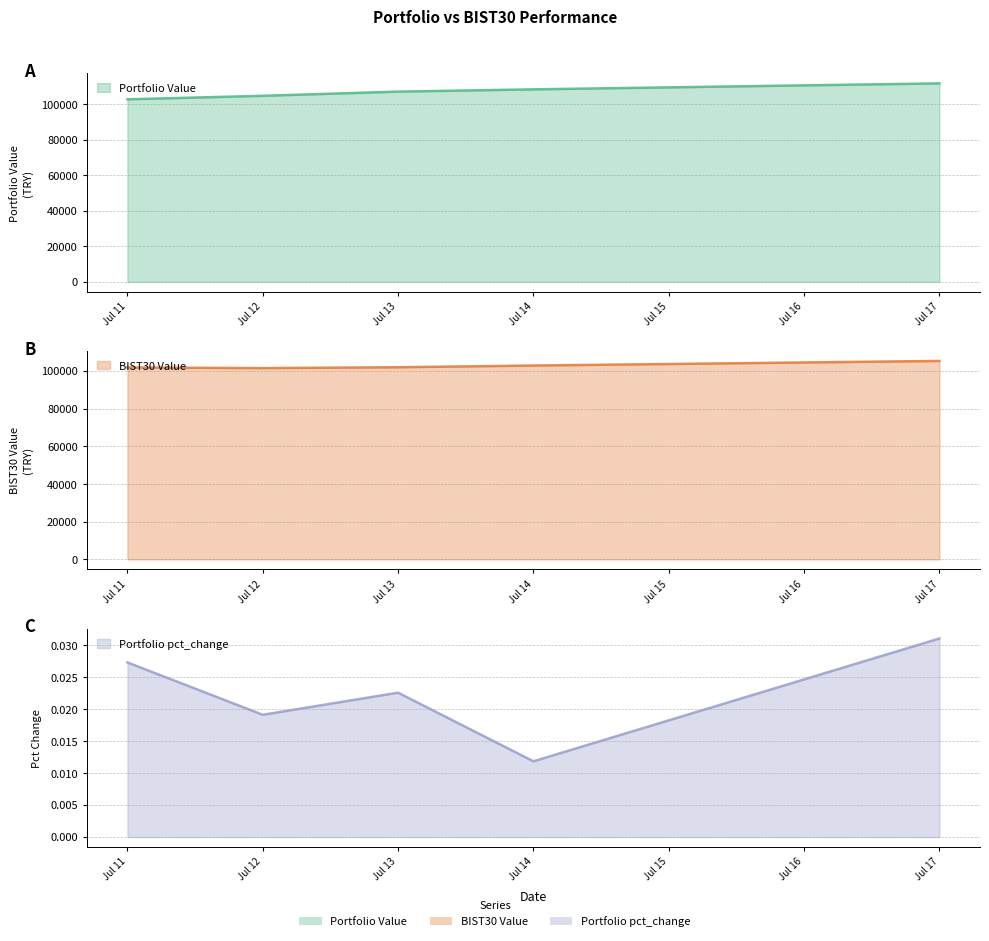

How many lines are shown in the chart?

3